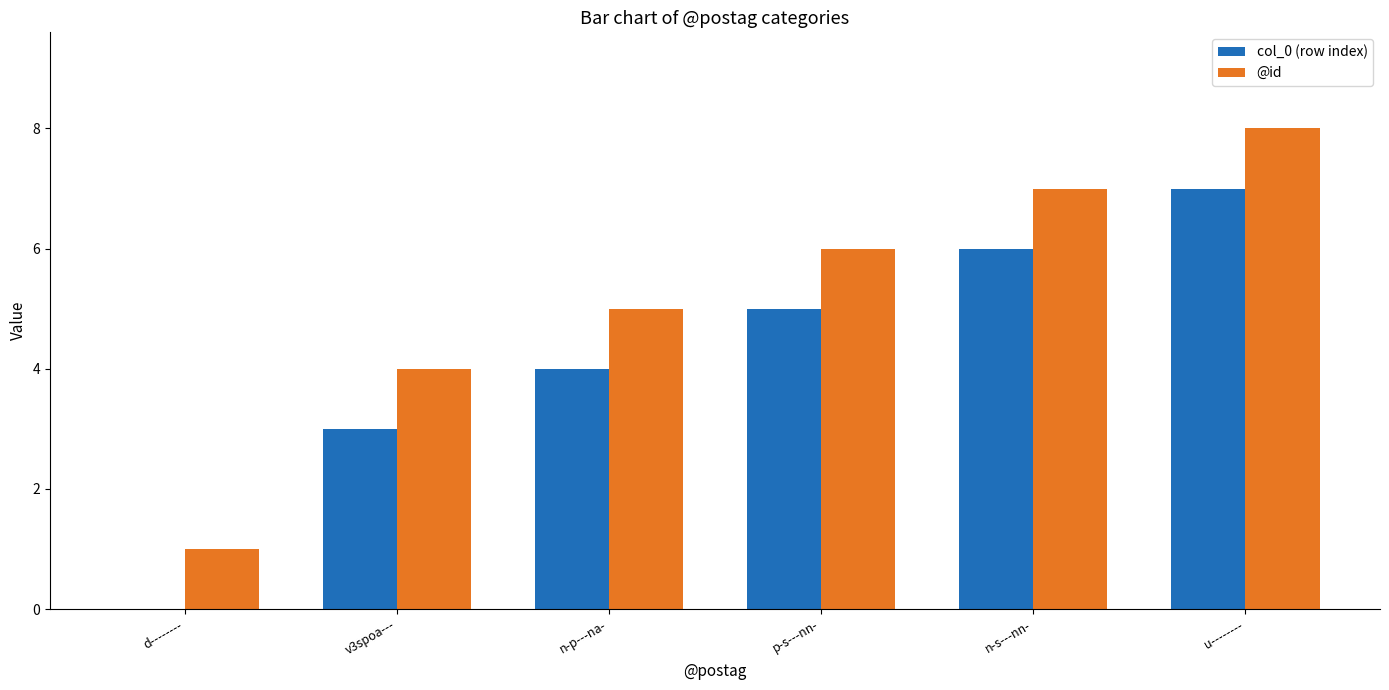

Reading left to right, list all the values displayed in this chart.

col_0 (row index): d--------=0	v3spoa---=3	n-p---na-=4	p-s---nn-=5	n-s---nn-=6	u--------=7
@id: d--------=1	v3spoa---=4	n-p---na-=5	p-s---nn-=6	n-s---nn-=7	u--------=8